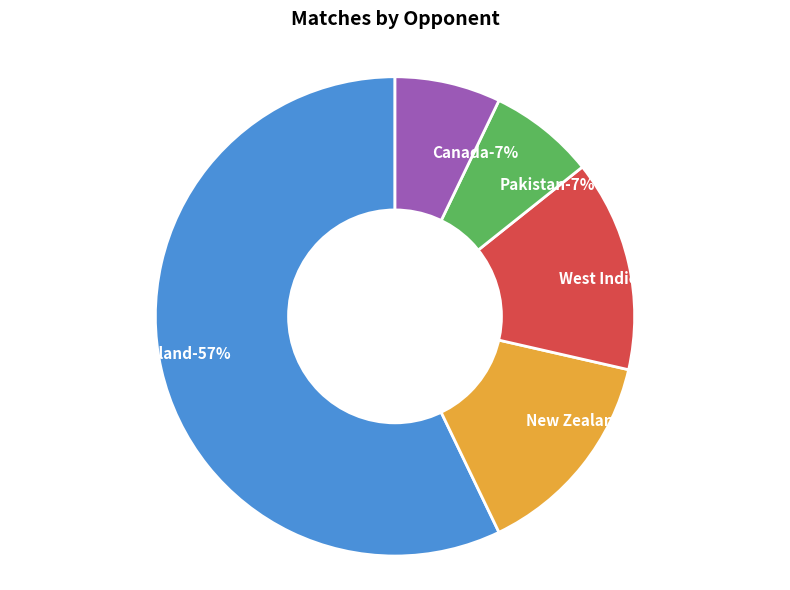

To the nearest percent, what percentage of the pie is England?

57%